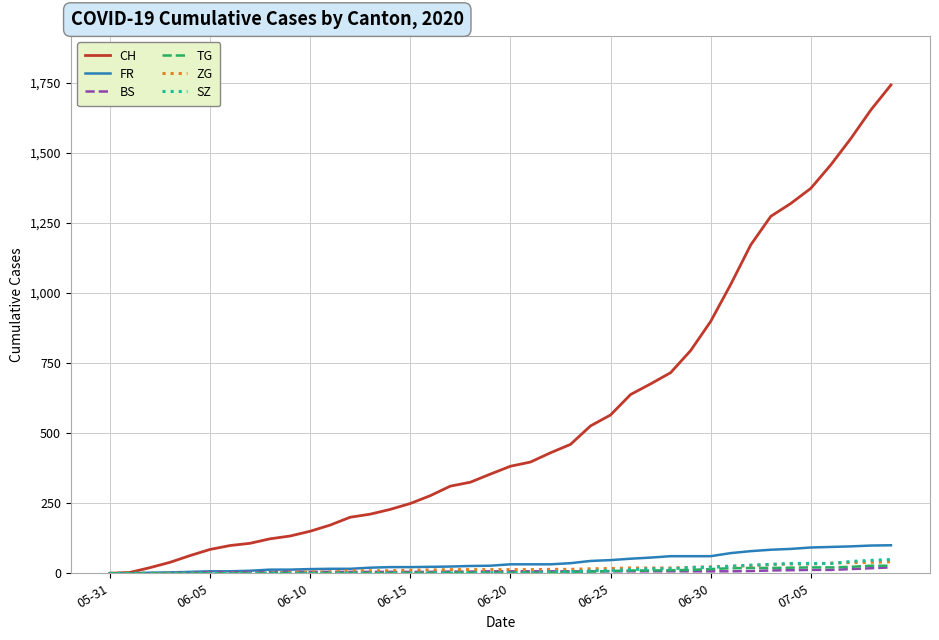

Which series has the widest spread of values?

CH